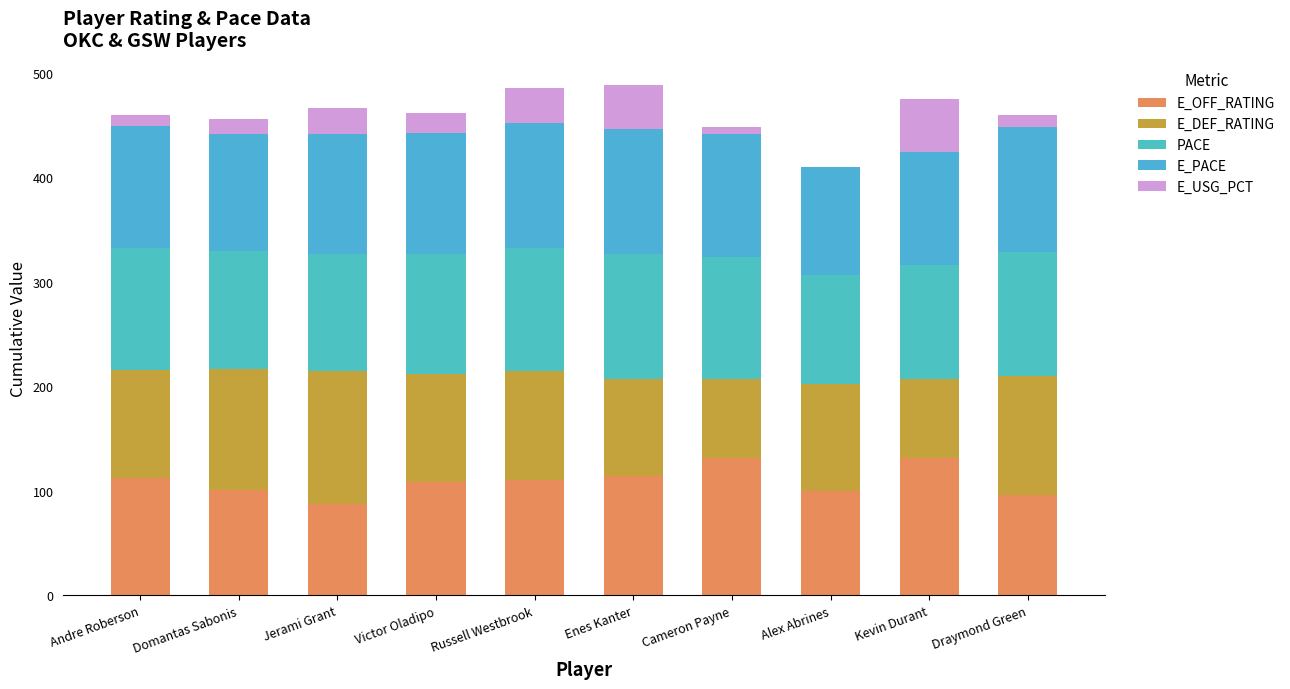

At Alex Abrines, list the series in order from smallest to largest.

E_USG_PCT, E_OFF_RATING, E_DEF_RATING, E_PACE, PACE